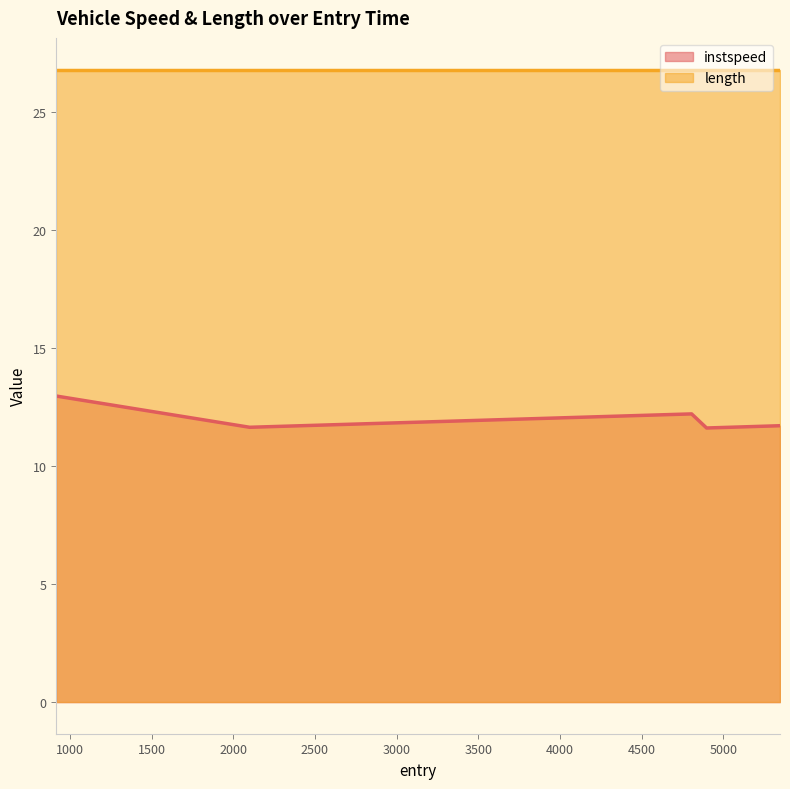

What is the minimum value shown in the chart?

11.6